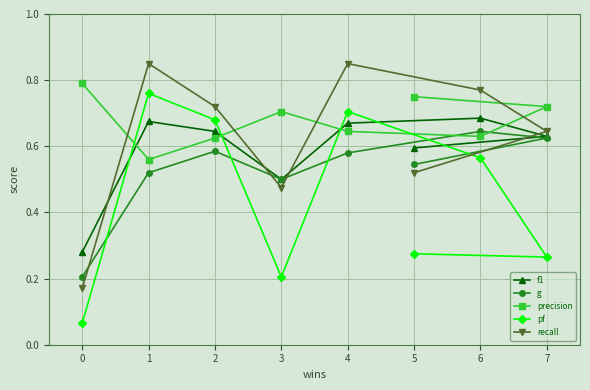

Between 0 and 3, which series saw the biggest shift?

recall